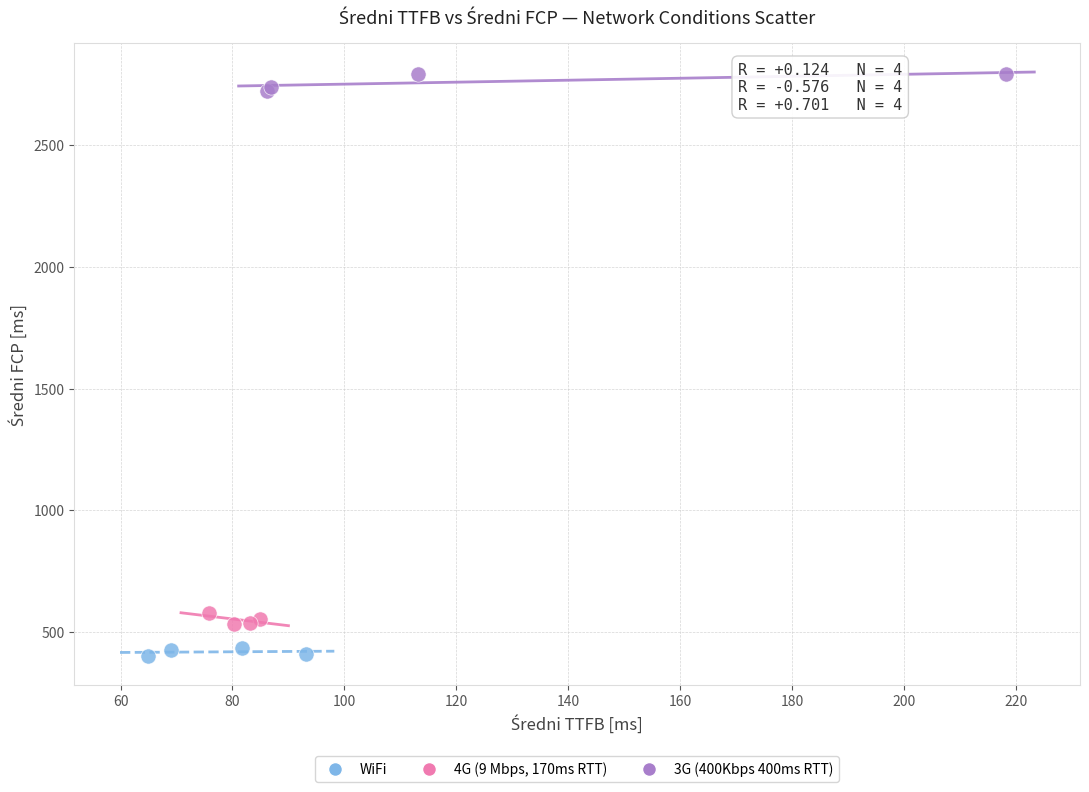

Which series reaches the maximum Y coordinate?

3G (400Kbps 400ms RTT)